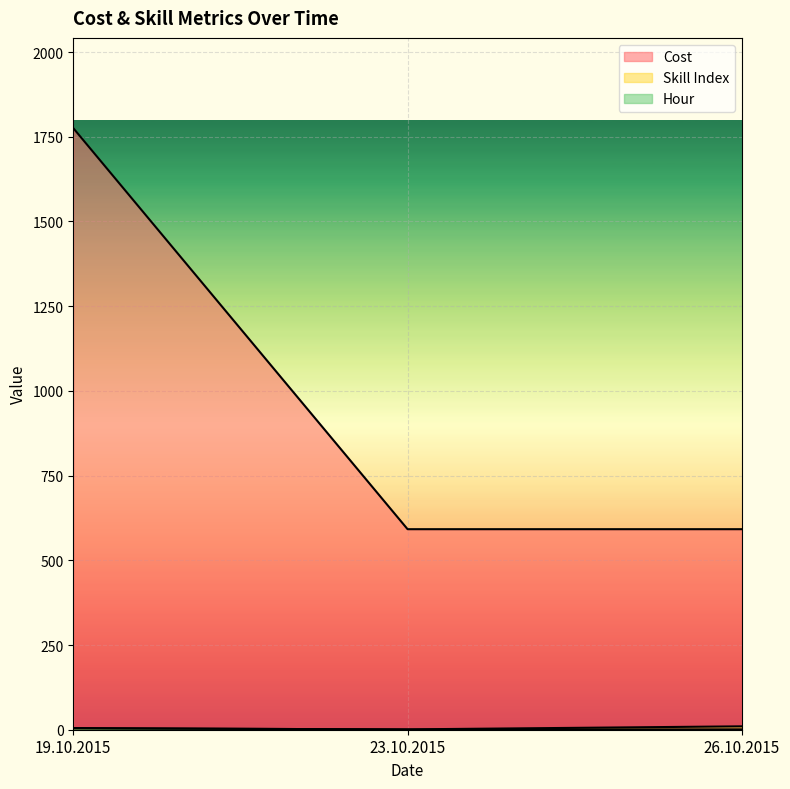

How many lines are shown in the chart?

3